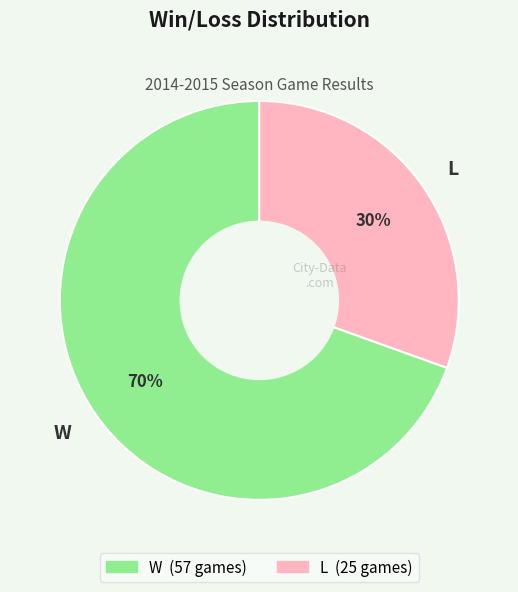

Rank the categories by value from lowest to highest.

L, W